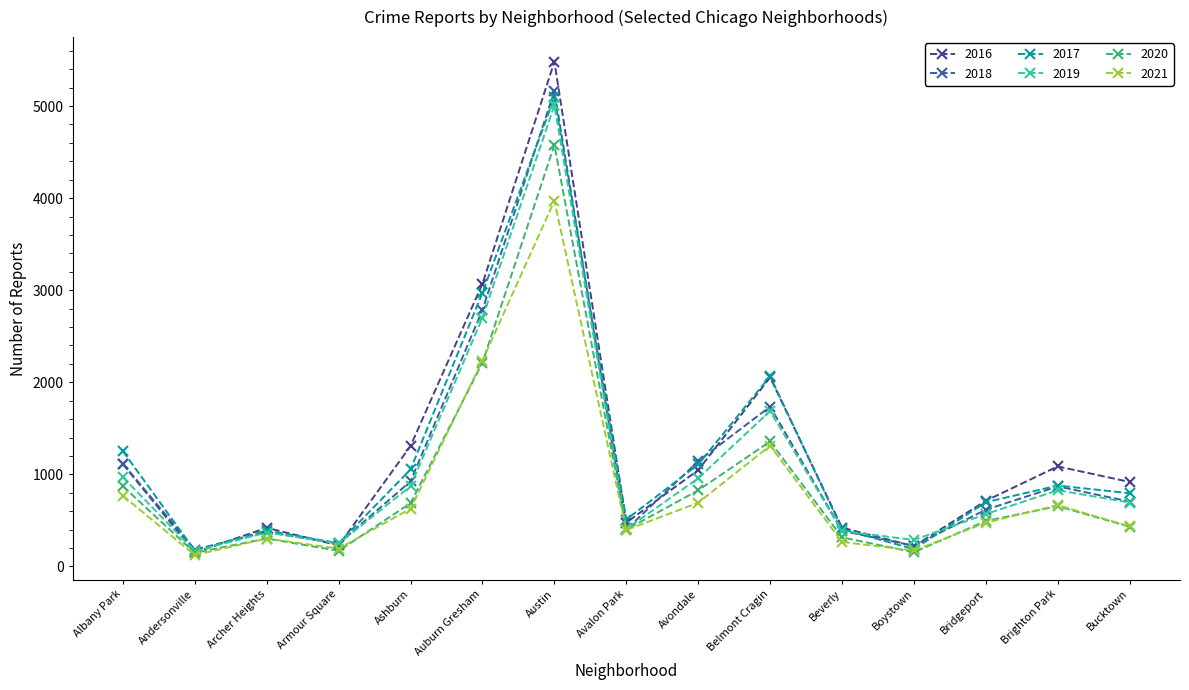

What is the spread (max minus min) of values at Ashburn?

681